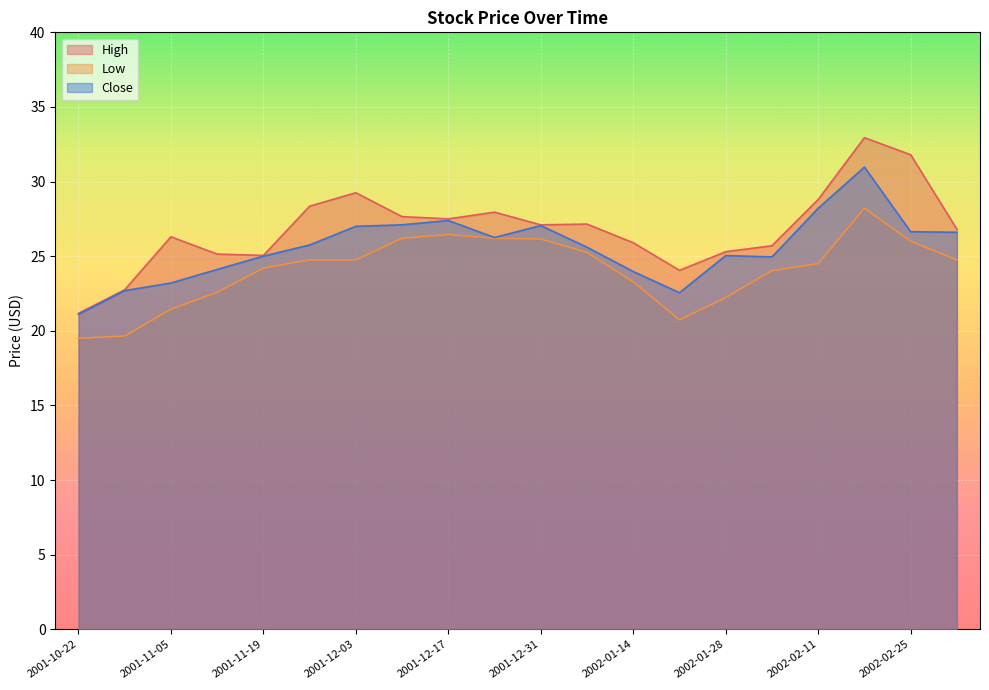

What is the sum of the Close values at 2002-01-14 and 2001-10-22?

45.1